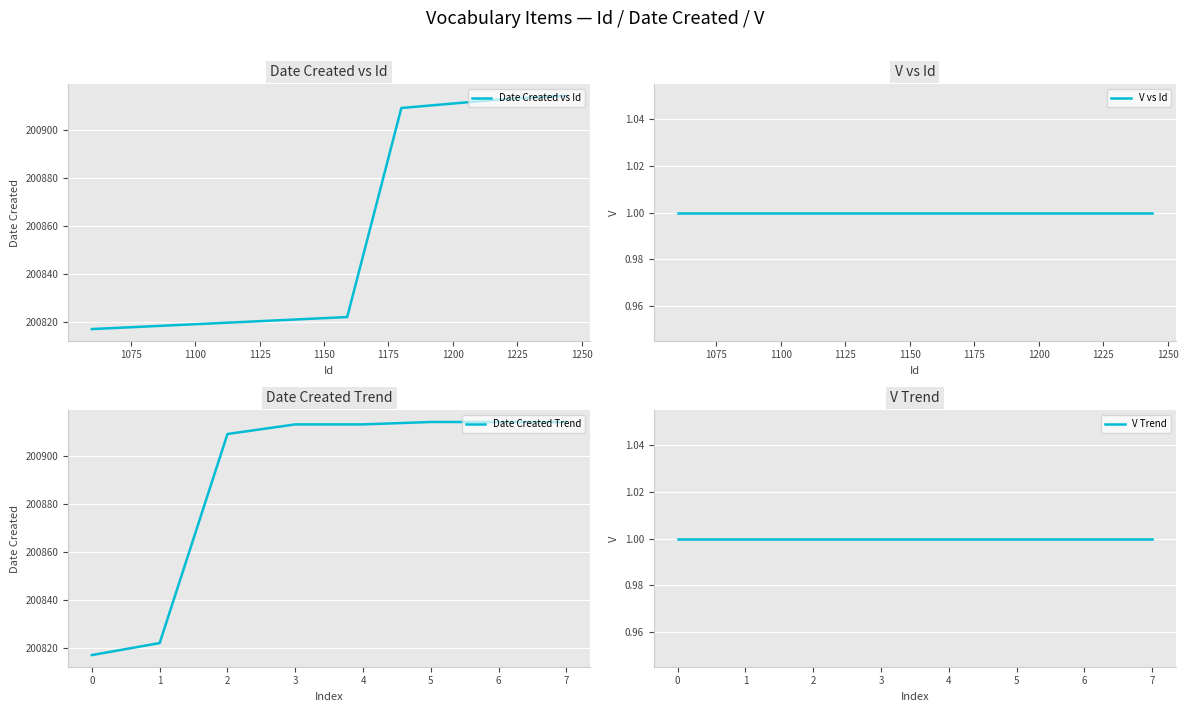

True or false: V vs Id and Date Created Trend cross at least once.

False